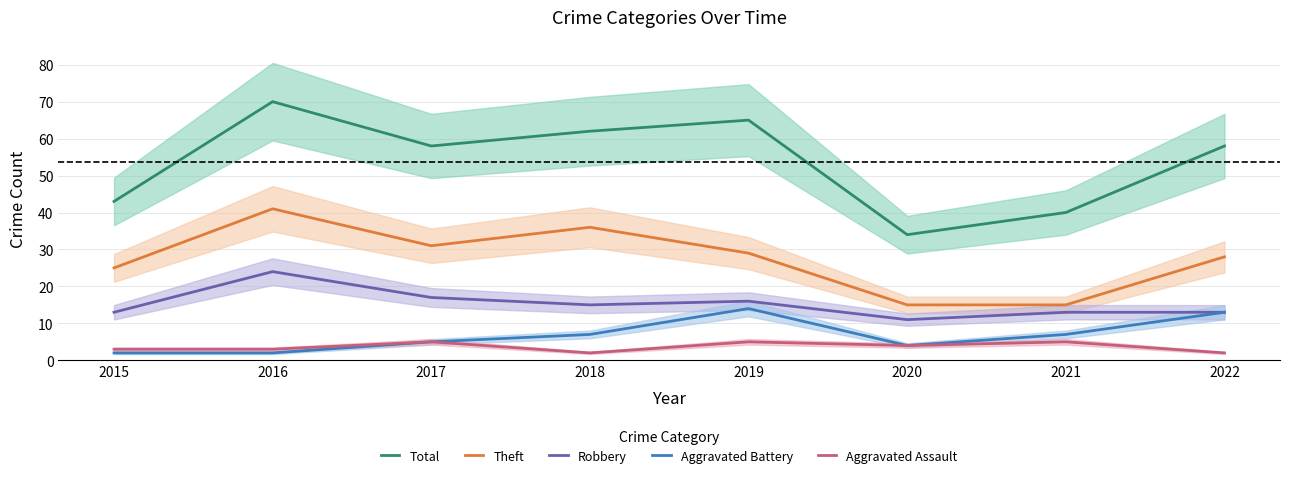

Which has a higher value, 2019 or 2015?

2019